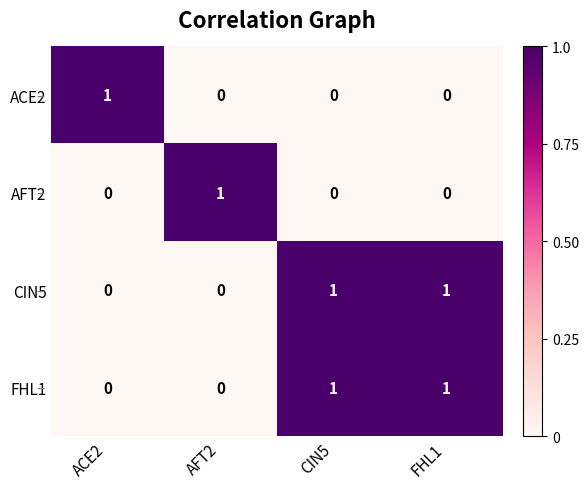

How many FHL1 values are between 0 and 1?

4